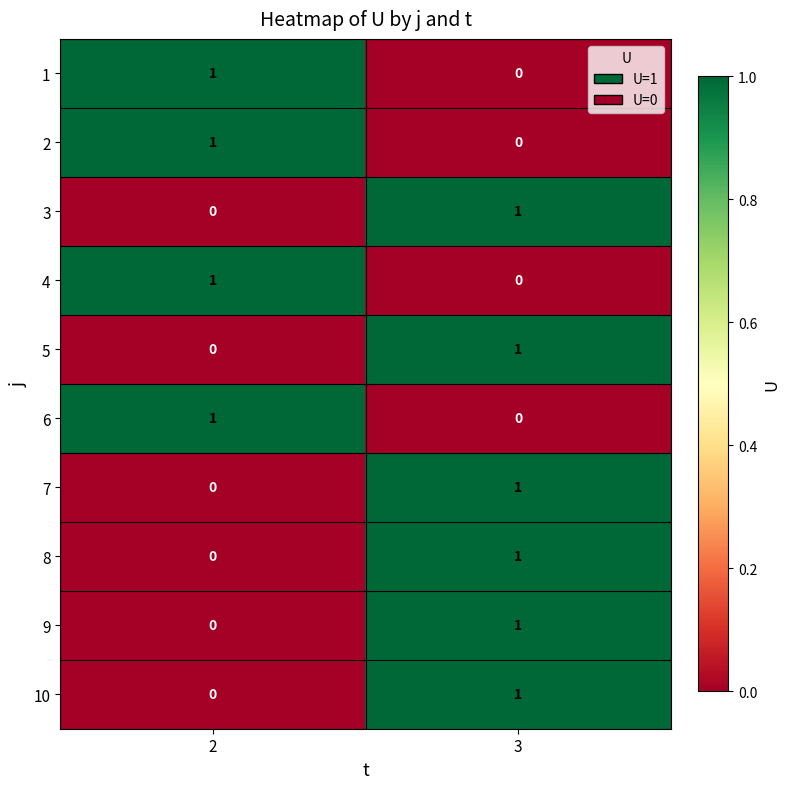

Rank the categories by 9 value from highest to lowest.

3, 2